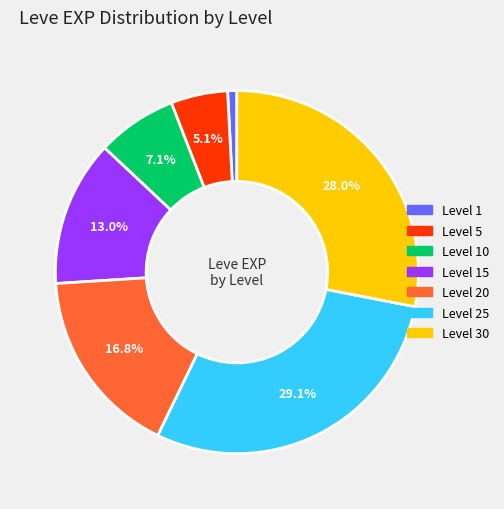

Is there a majority slice in this chart?

No